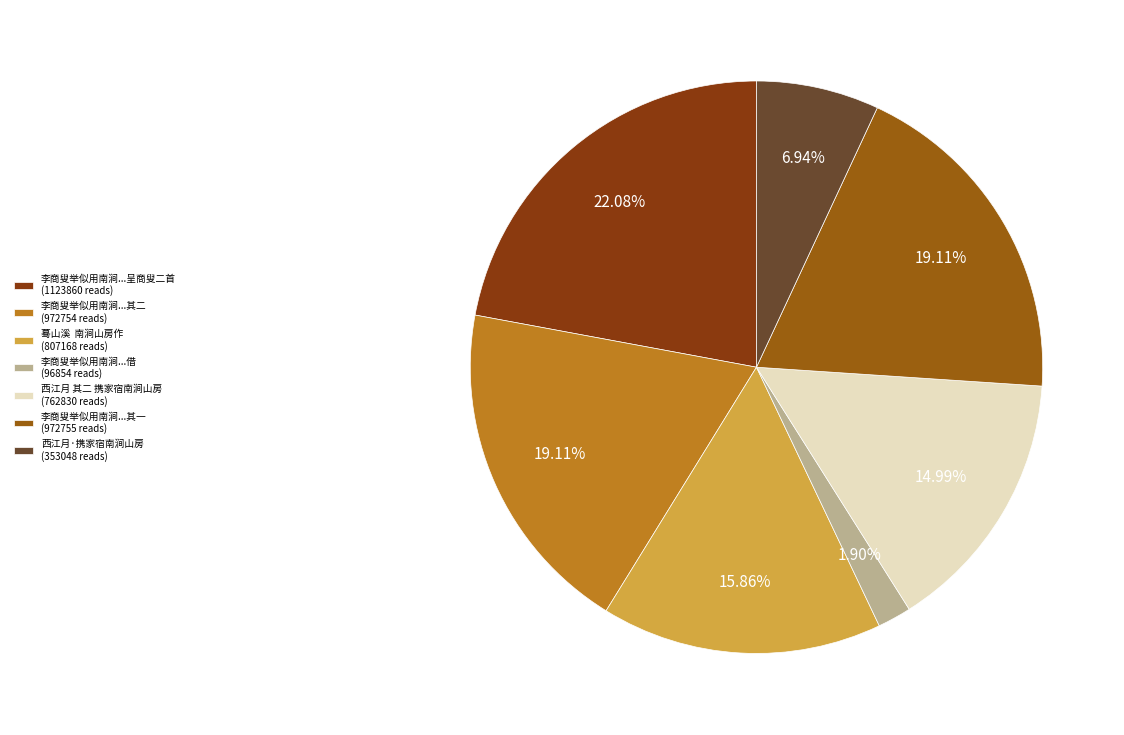

Which has a higher value, 李商叟举似用南涧...其一 (972755 reads) or 李商叟举似用南涧...借 (96854 reads)?

李商叟举似用南涧...其一 (972755 reads)